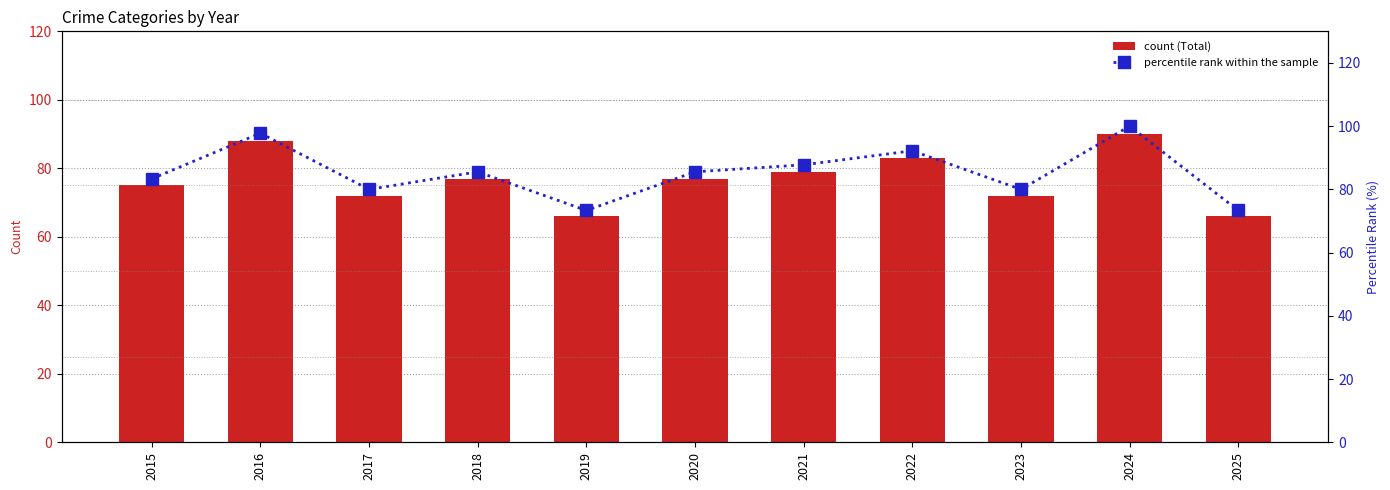

How many groups of bars are there?

11